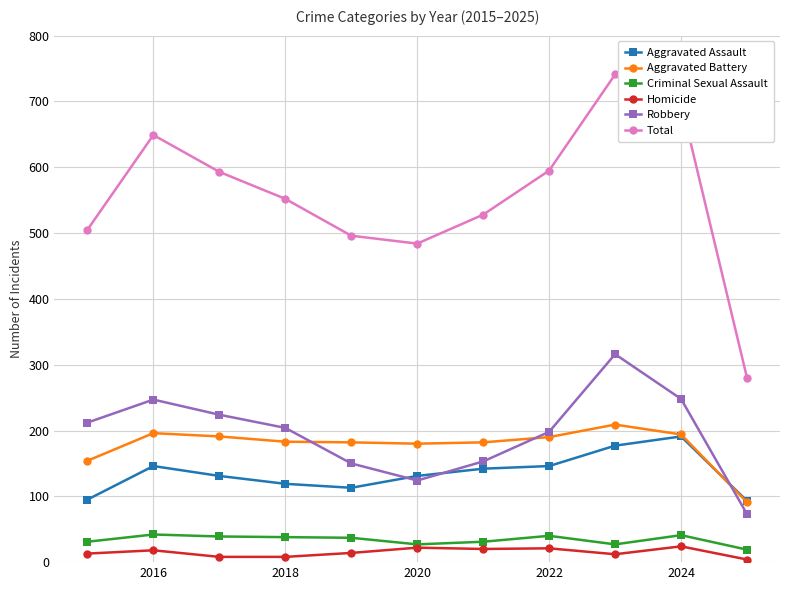

What is the maximum value for Aggravated Battery?

209